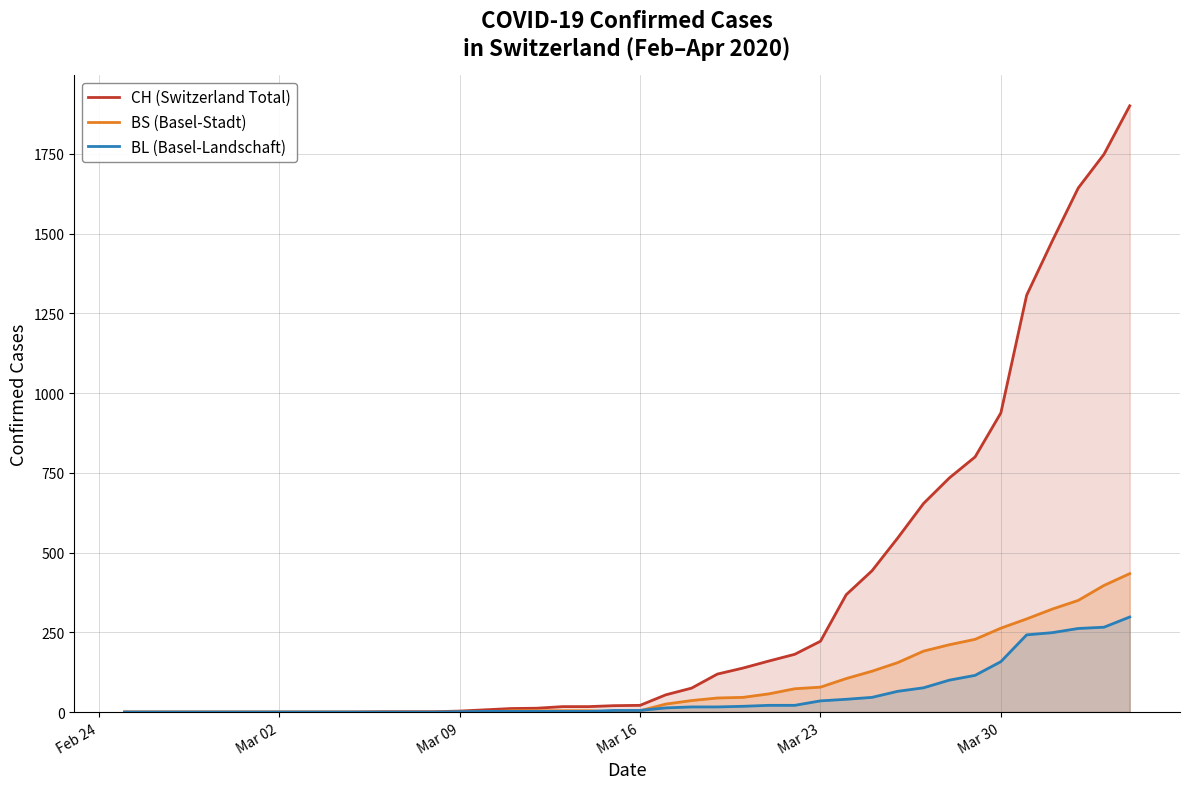

True or false: BS (Basel-Stadt) has more than 0 points higher than both neighbors.

False